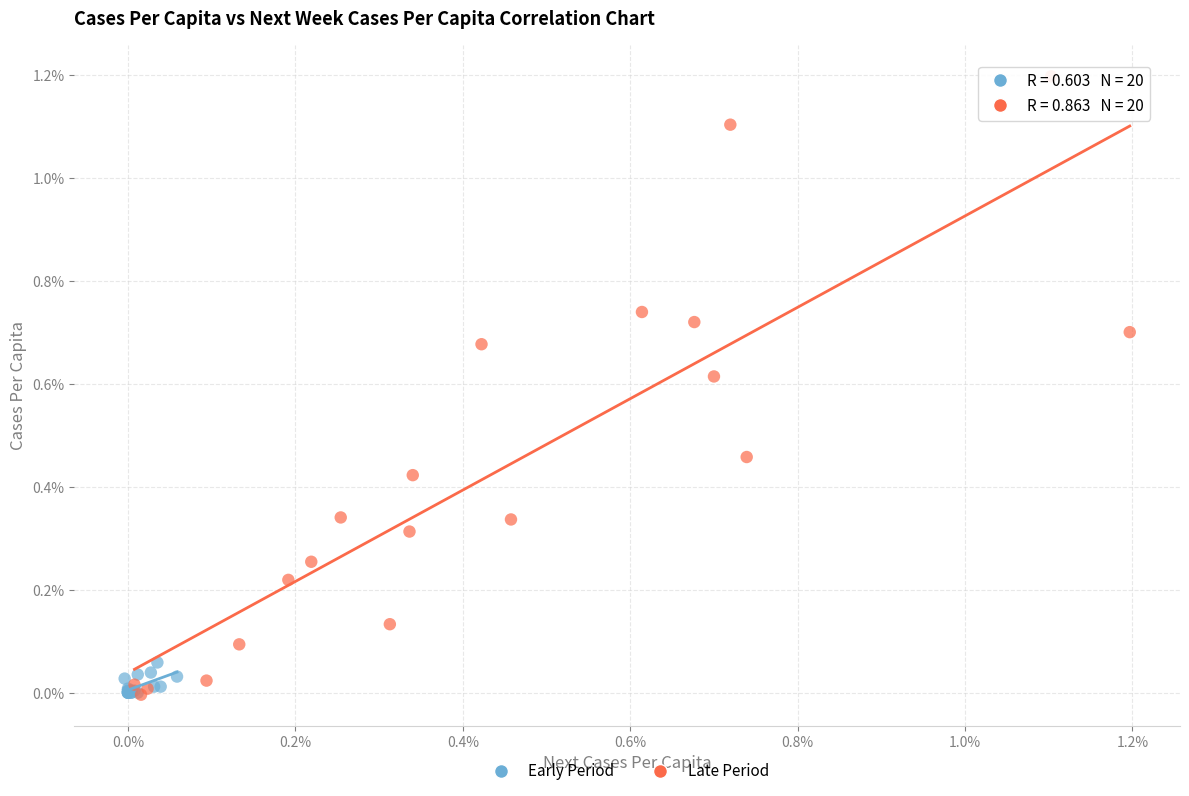

What are all the series names shown in the legend?

Early Period, Late Period